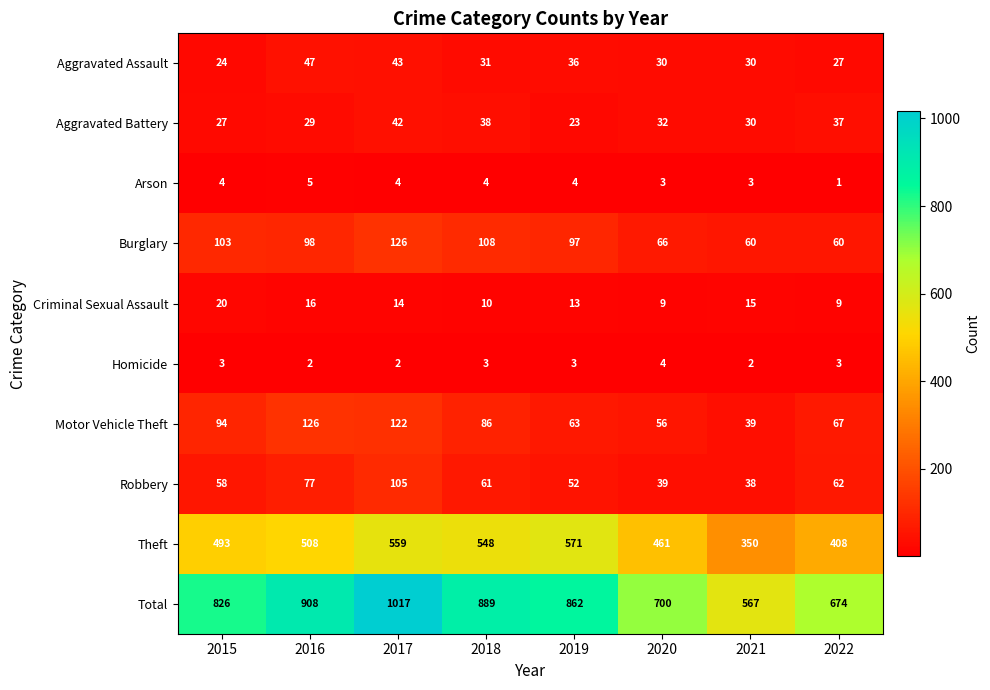

Where does the Burglary series first go above 98?

2015